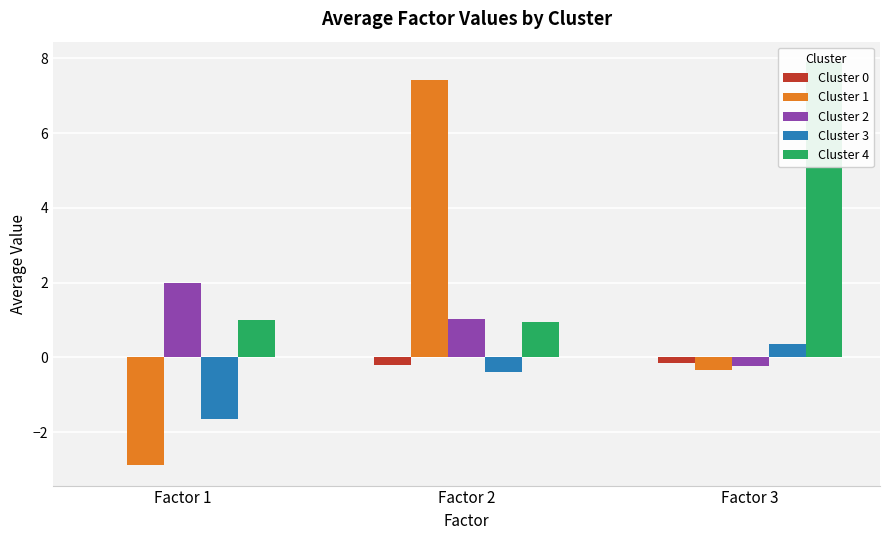

What is the difference between the Cluster 1 values at Factor 2 and Factor 1?

10.3